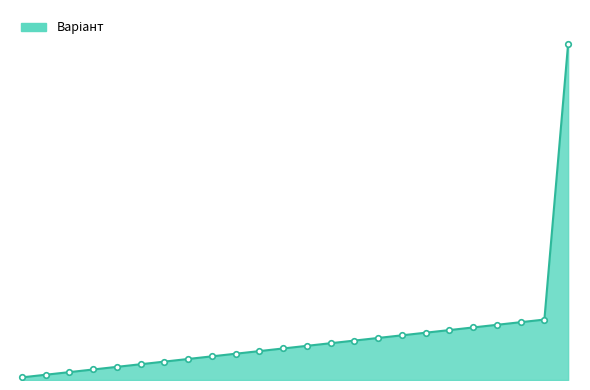

Does the chart have visible grid lines?

No